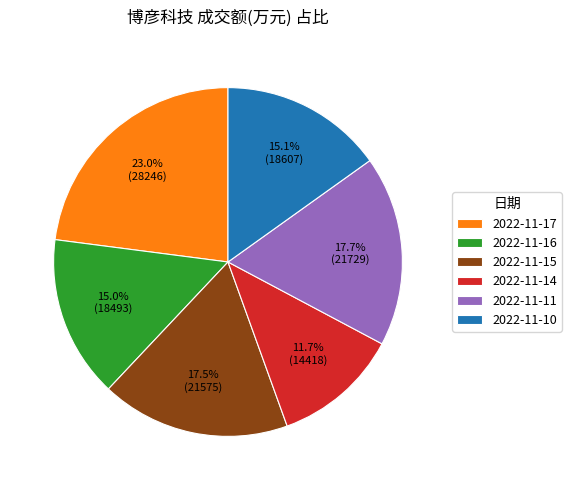

To the nearest percent, what portion does 2022-11-14 represent?

12%